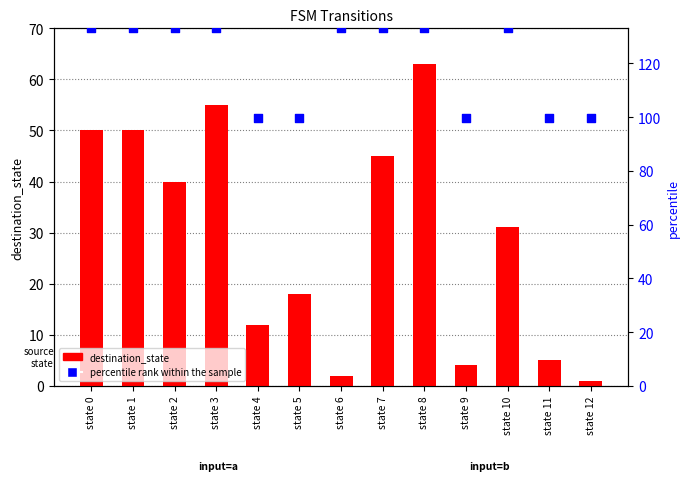

What are all the series names shown in the legend?

destination_state, percentile rank within the sample